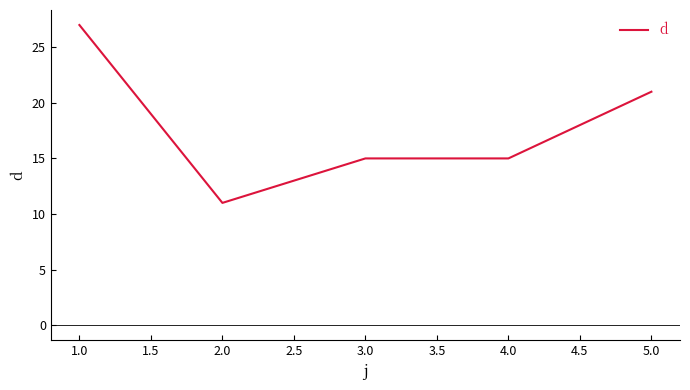

At which category does the data reach its first local valley?

2.0